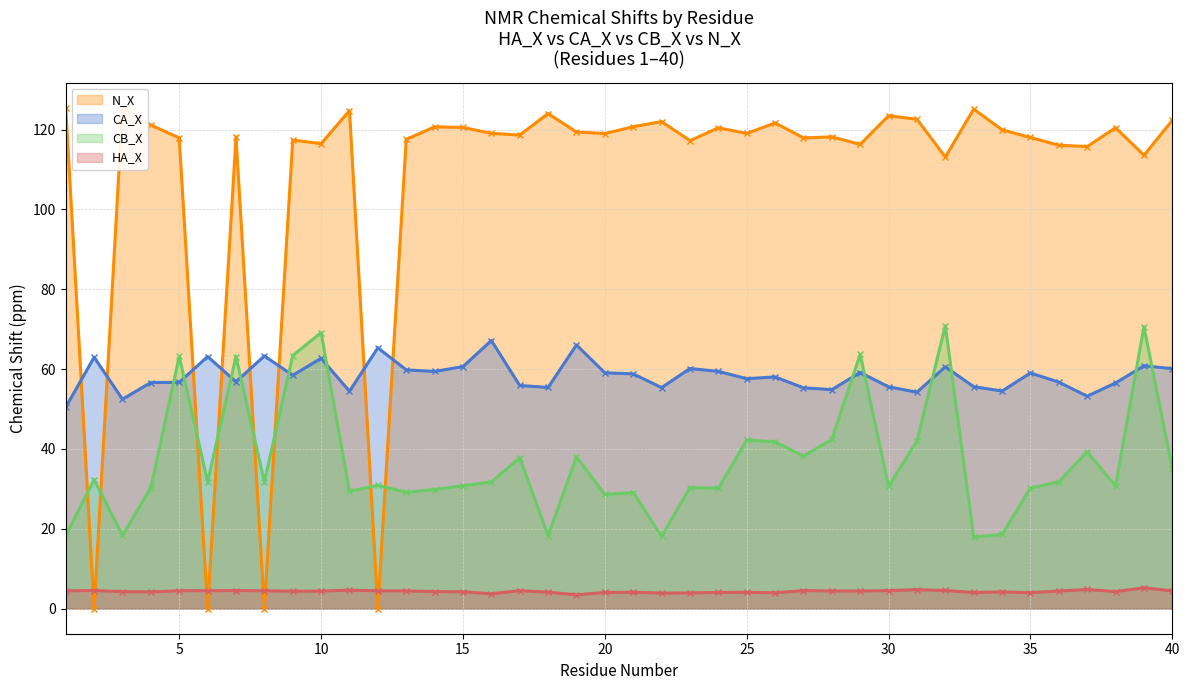

What is the value of the CB_X point at the 2nd from the left?

32.3